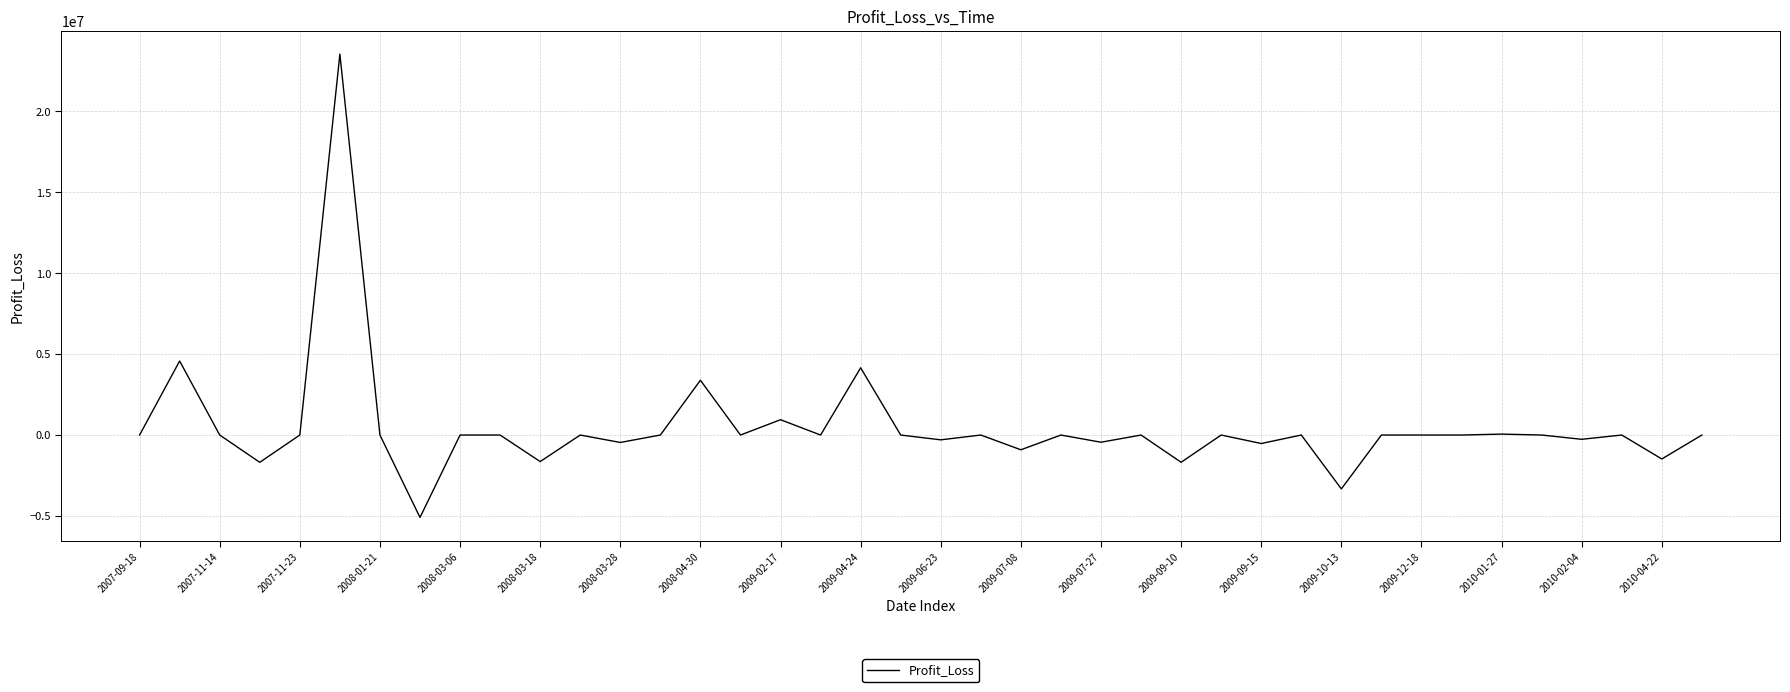

What is the smallest value displayed?

-5092560.9